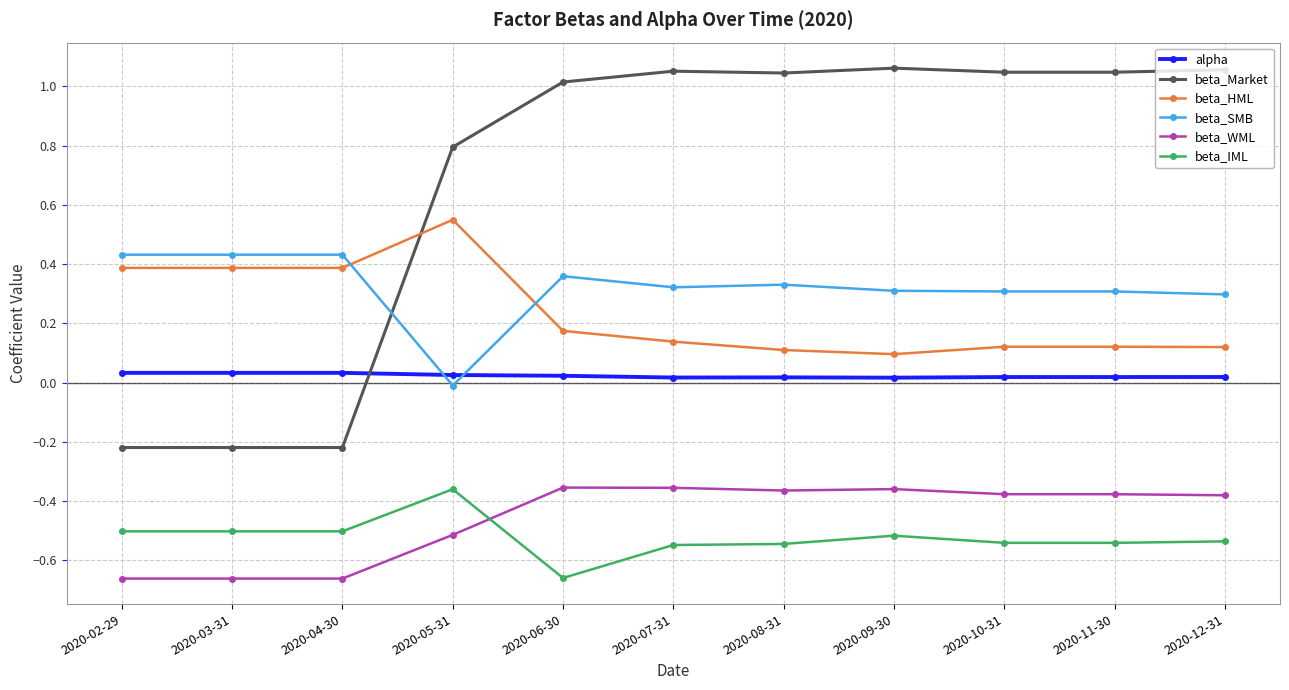

The value of beta_SMB at 2020-08-31 is 0.1. True or false?

False